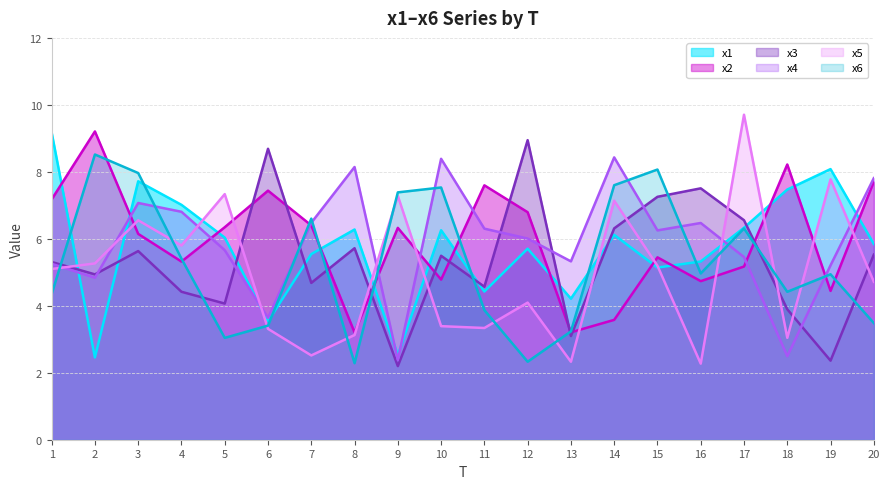

At which category is the sum across all series the highest?

3